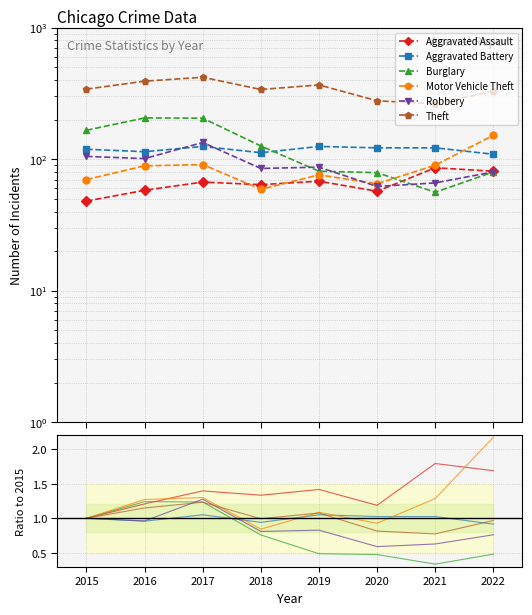

True or false: Aggravated Assault and Aggravated Battery cross at least once.

False